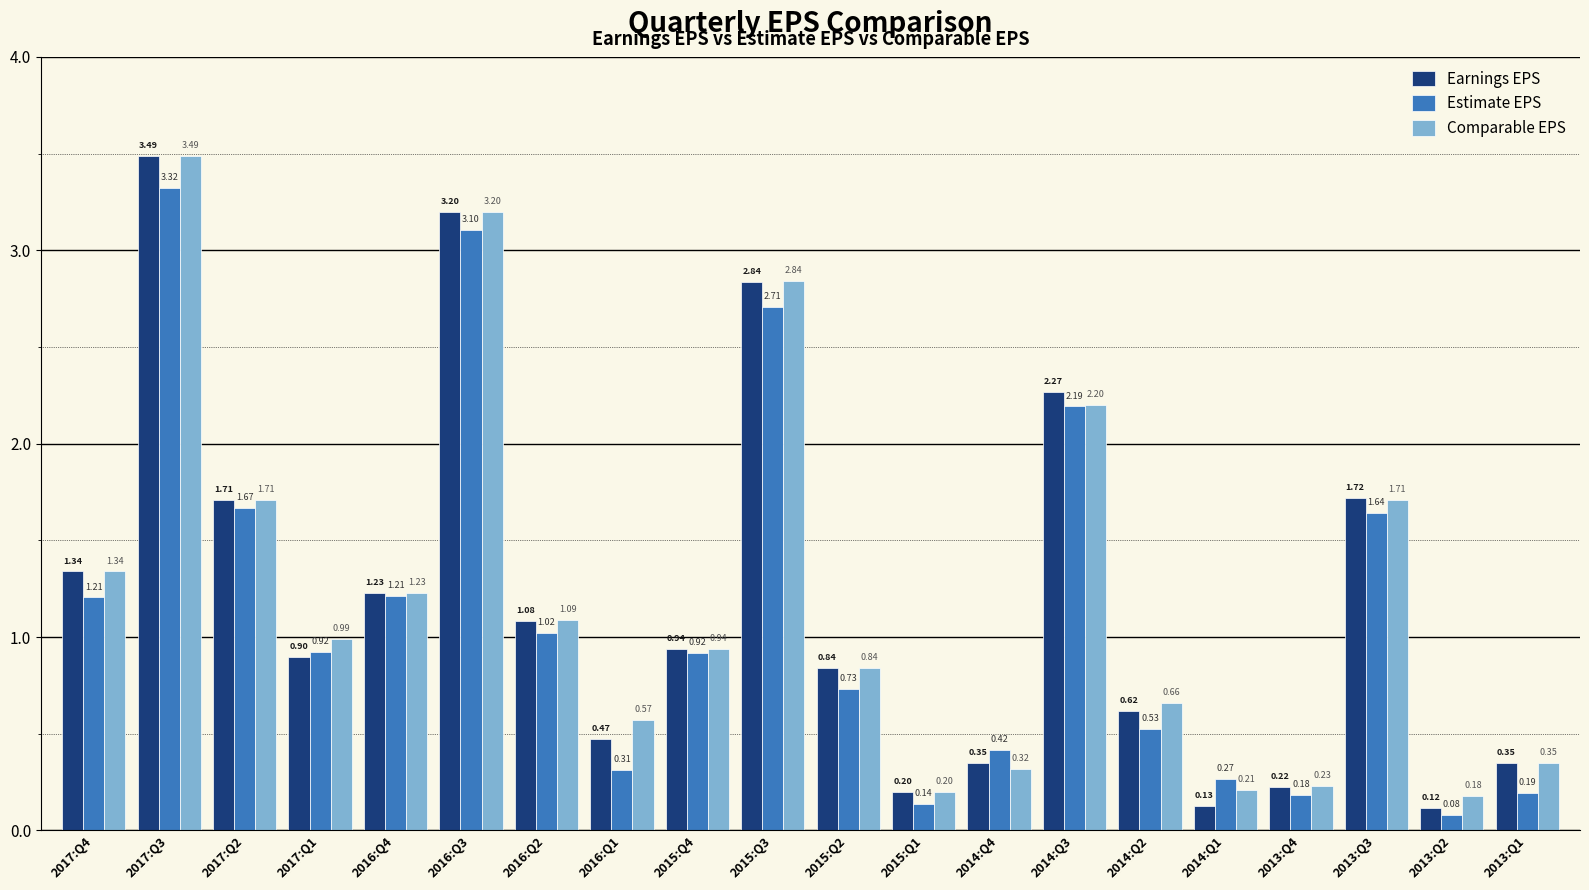

What position from the right is 2013:Q2?

2